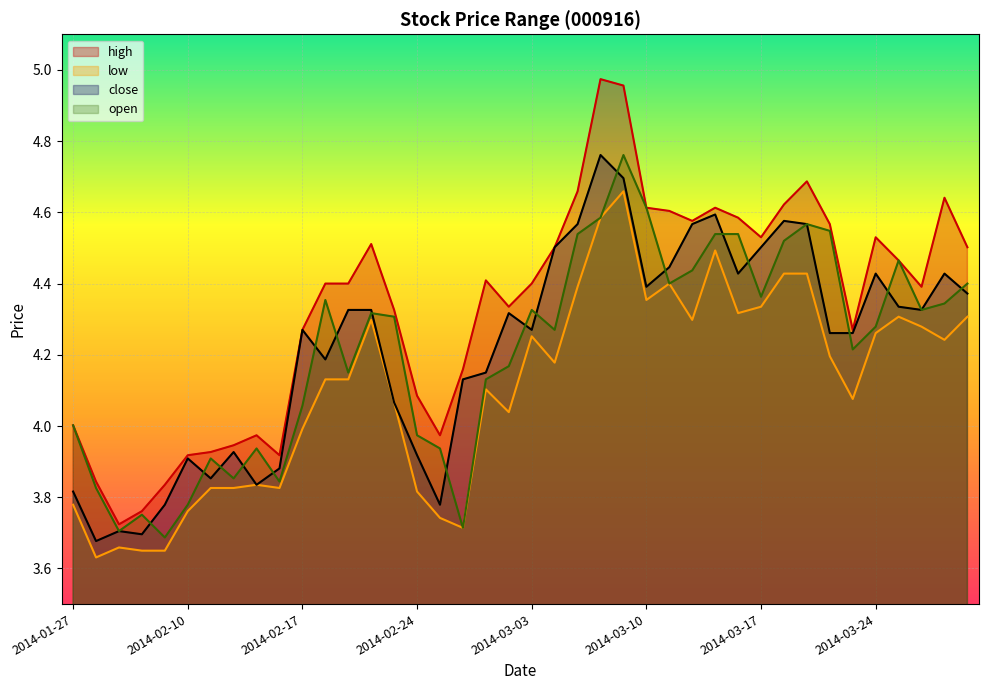

Read the high value at 2014-02-25.

4.0